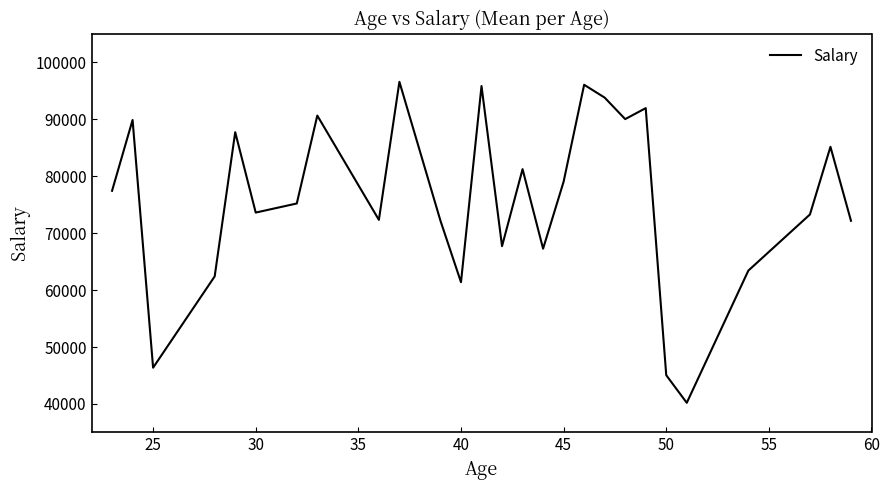

What is the minimum value shown in the chart?

40206.0